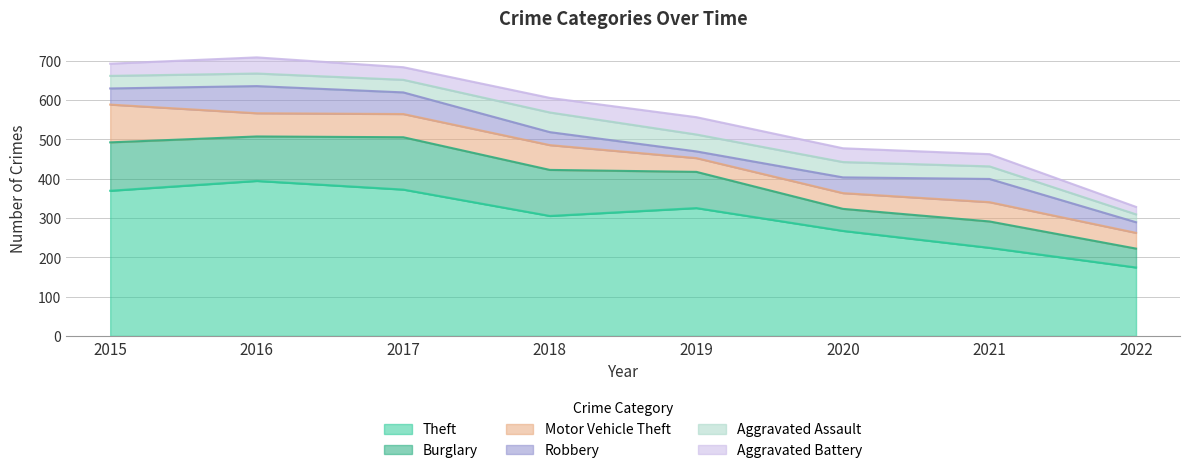

The Robbery series shows 69 at 2016. True or false?

True